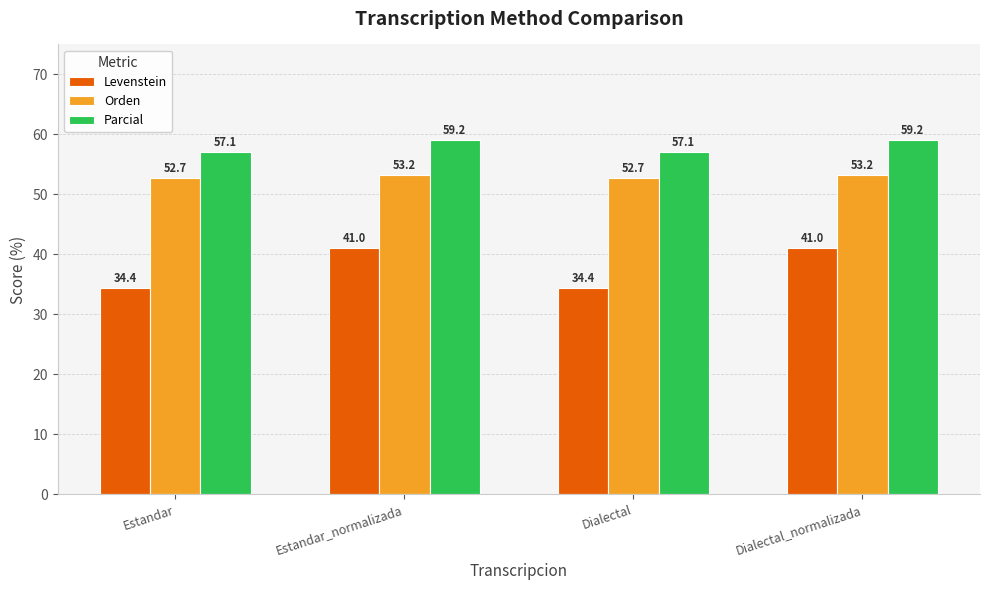

What is the maximum value for Parcial?

59.2